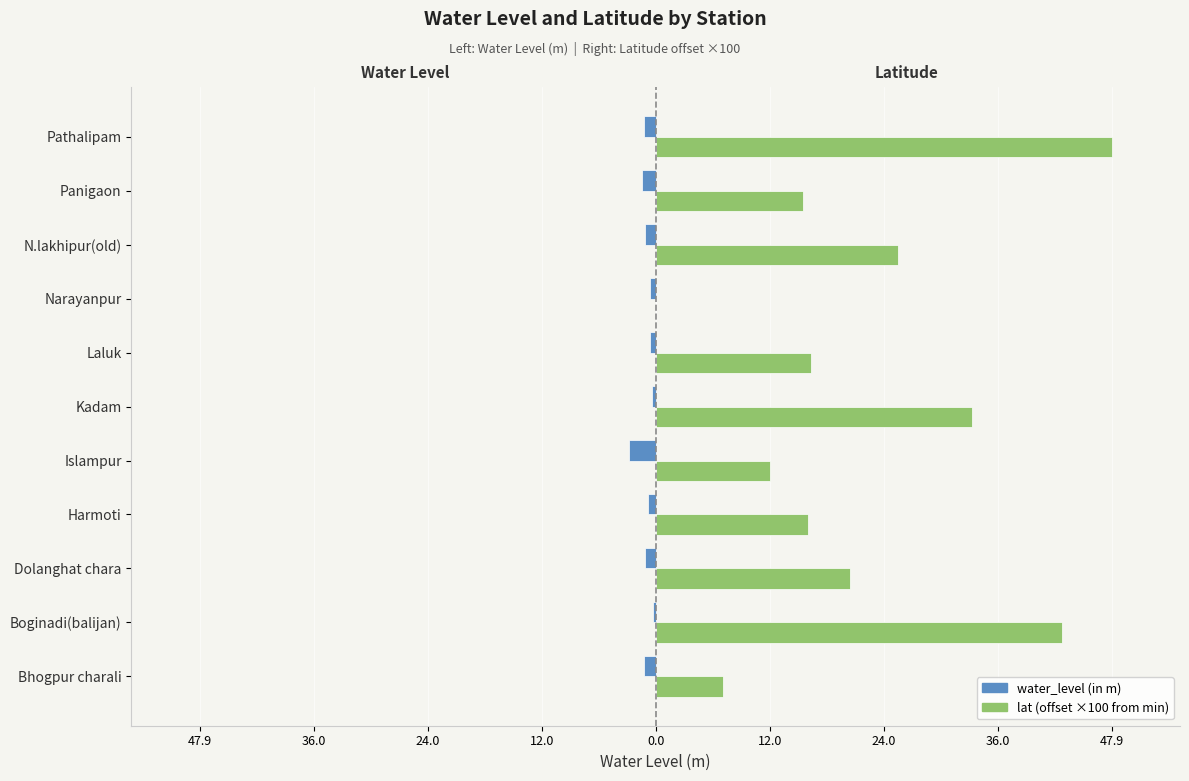

Are the bars horizontal?

Yes